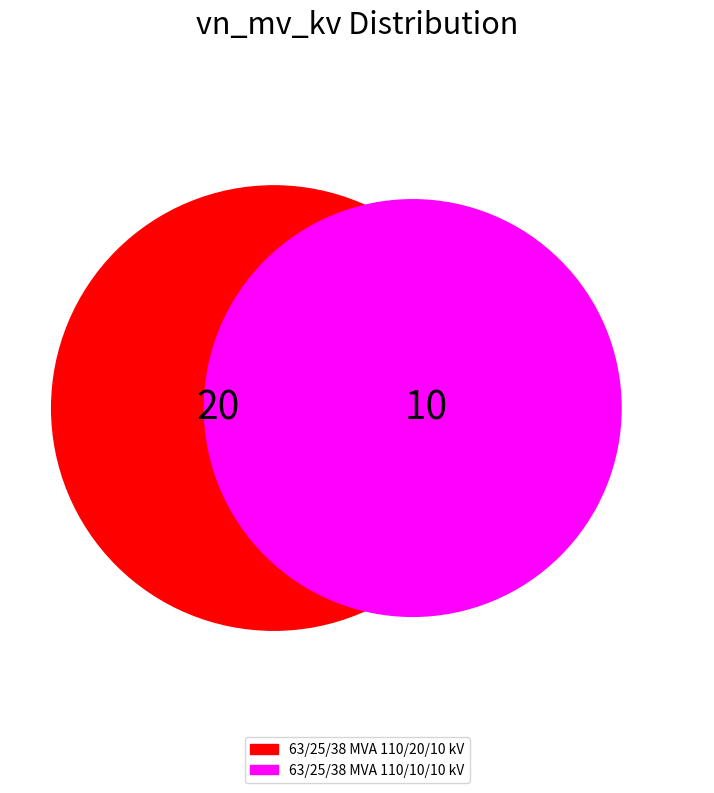

To the nearest percent, what portion does 63/25/38 MVA 110/10/10 kV represent?

33%